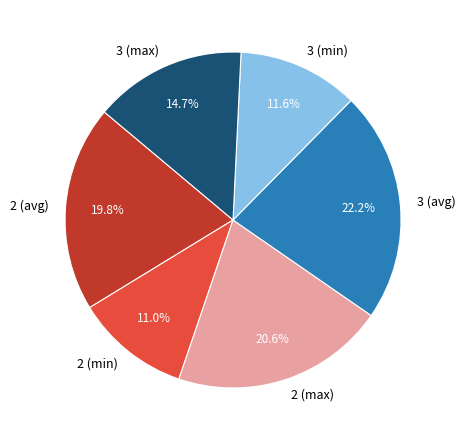

Rank the categories by value from highest to lowest.

3 (avg), 2 (max), 2 (avg), 3 (max), 3 (min), 2 (min)